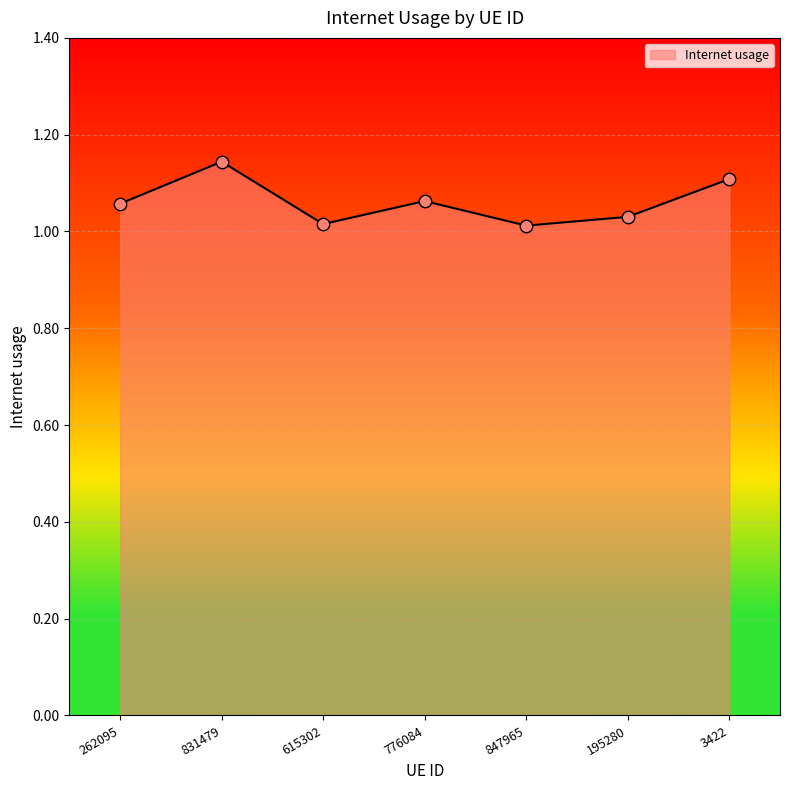

Which has a higher value, 3422 or 195280?

3422